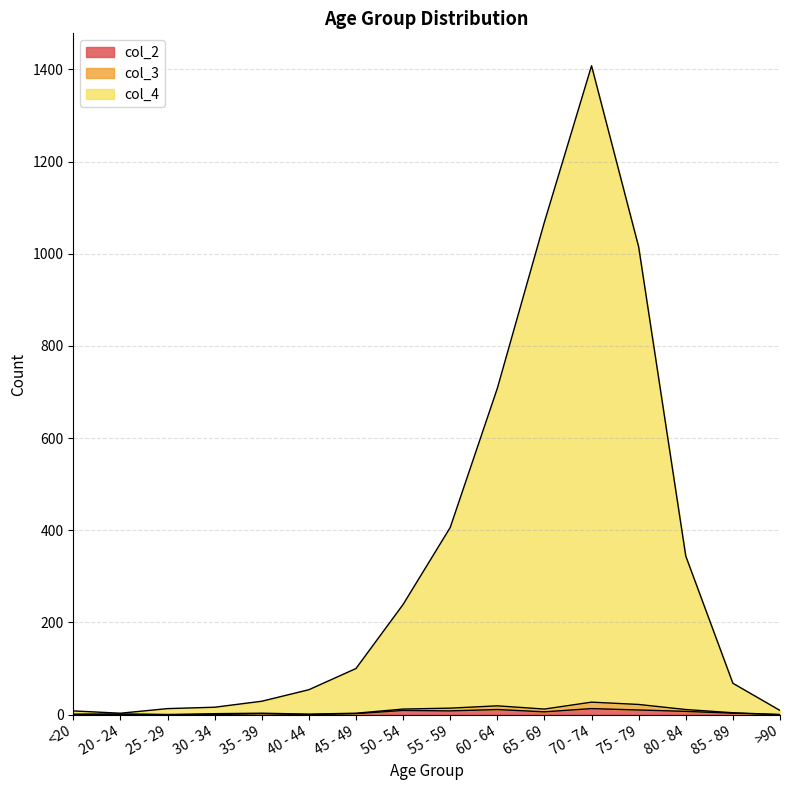

True or false: col_2 and col_4 intersect in this chart.

False